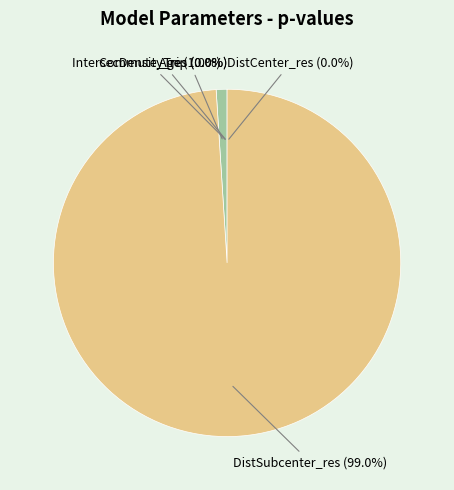

What percentage do IntersecDensity_res and DistSubcenter_res together represent?

99.0%